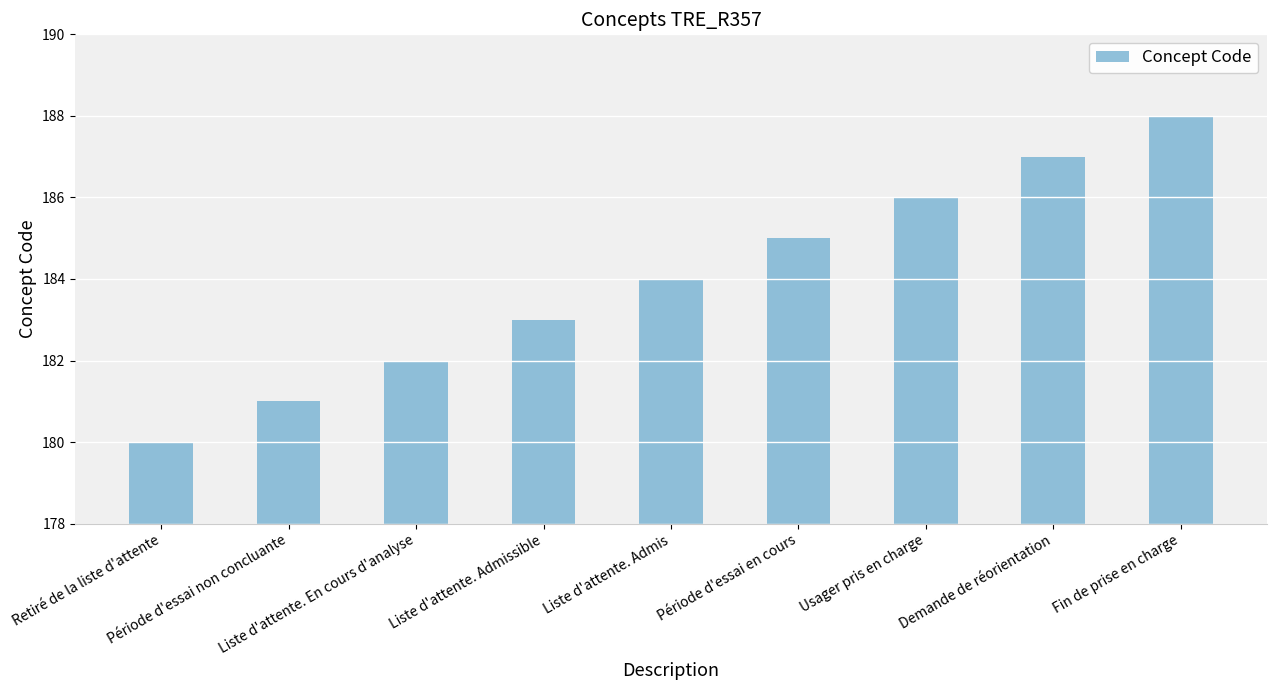

The chart shows a value of 292 at Demande de réorientation. True or false?

False